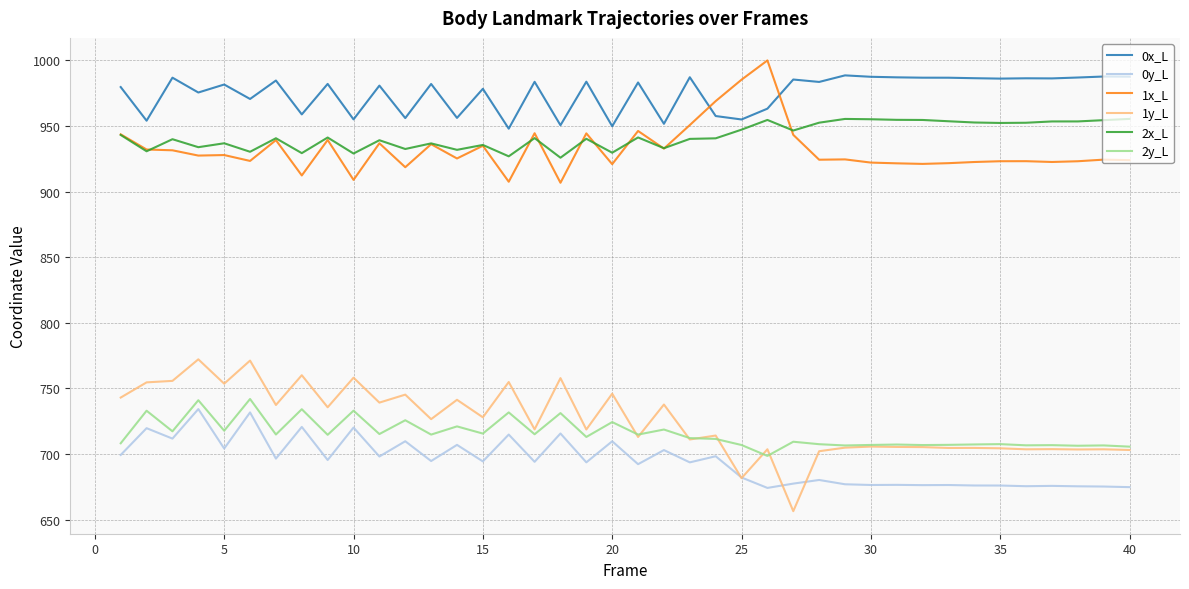

What is the maximum value shown in the chart?

1000.0